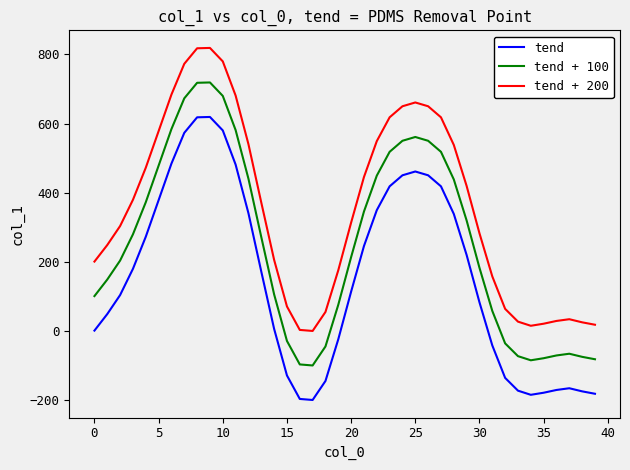

True or false: tend + 100 and tend + 200 intersect in this chart.

False